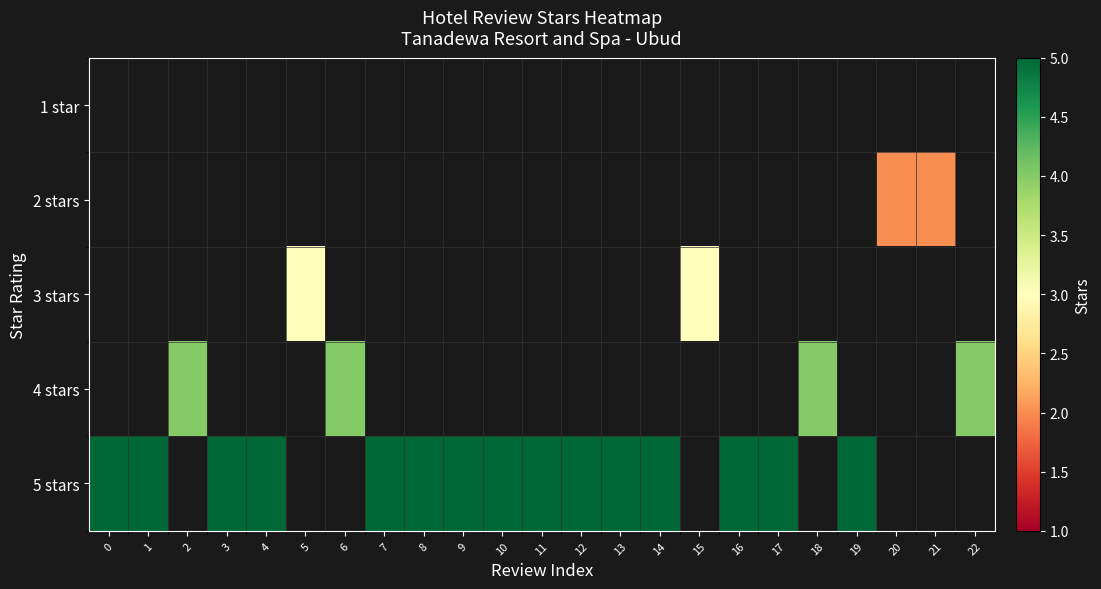

Rank the series by their maximum value, from lowest to highest.

1 star, 2 stars, 3 stars, 4 stars, 5 stars